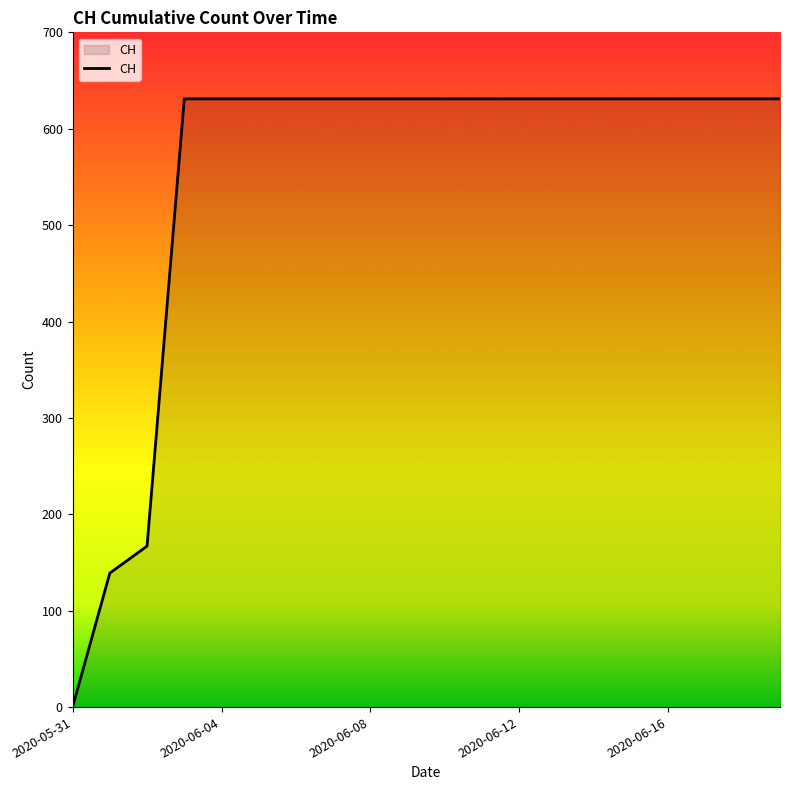

What is the maximum value shown in the chart?

631